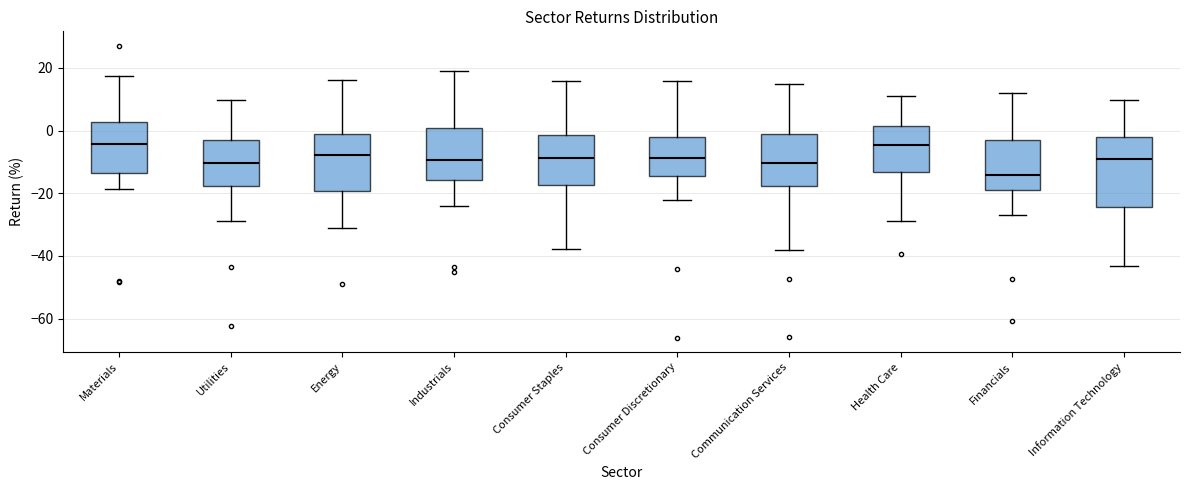

Reading left to right, read every box against the y-axis: the position of its median line, the range the box covers, and the ends of its whiskers. The values are not printed on the chart, so give them approximately, as read against the axis.

Materials: median -4, box -14 to 2, whiskers -18 to 18
Utilities: median -10, box -18 to -4, whiskers -28 to 10
Energy: median -8, box -20 to -2, whiskers -32 to 16
Industrials: median -10, box -16 to 0, whiskers -24 to 18
Consumer Staples: median -8, box -18 to -2, whiskers -38 to 16
Consumer Discretionary: median -8, box -14 to -2, whiskers -22 to 16
Communication Services: median -10, box -18 to -2, whiskers -38 to 14
Health Care: median -4, box -14 to 2, whiskers -28 to 12
Financials: median -14, box -18 to -2, whiskers -26 to 12
Information Technology: median -10, box -24 to -2, whiskers -44 to 10